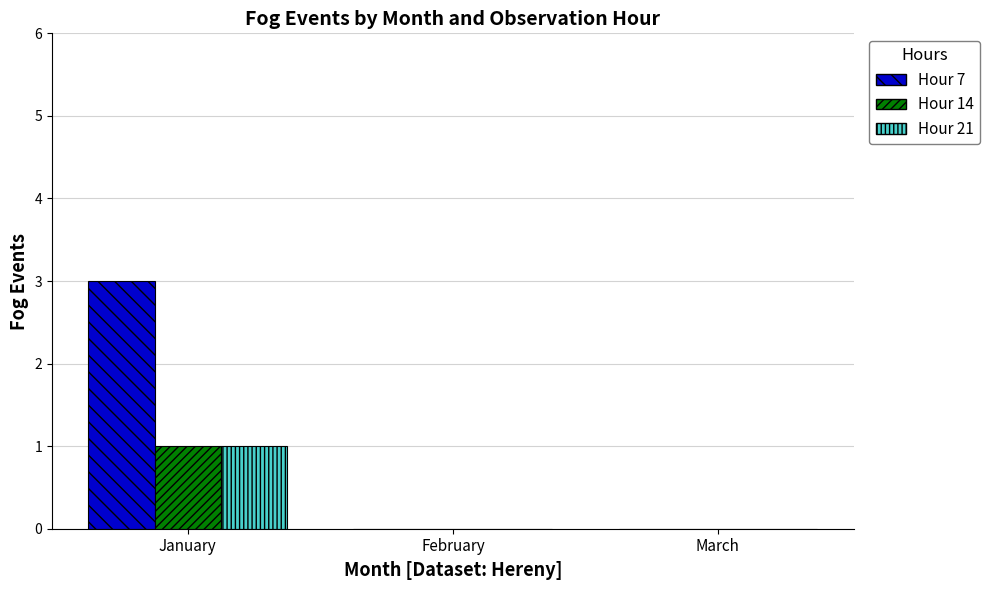

Reading left to right, what are all the values shown in this chart?

Hour 7: 3	0	0
Hour 14: 1	0	0
Hour 21: 1	0	0